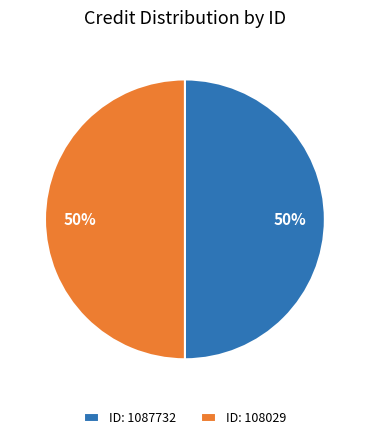

To the nearest percent, what is the average slice percentage?

50%